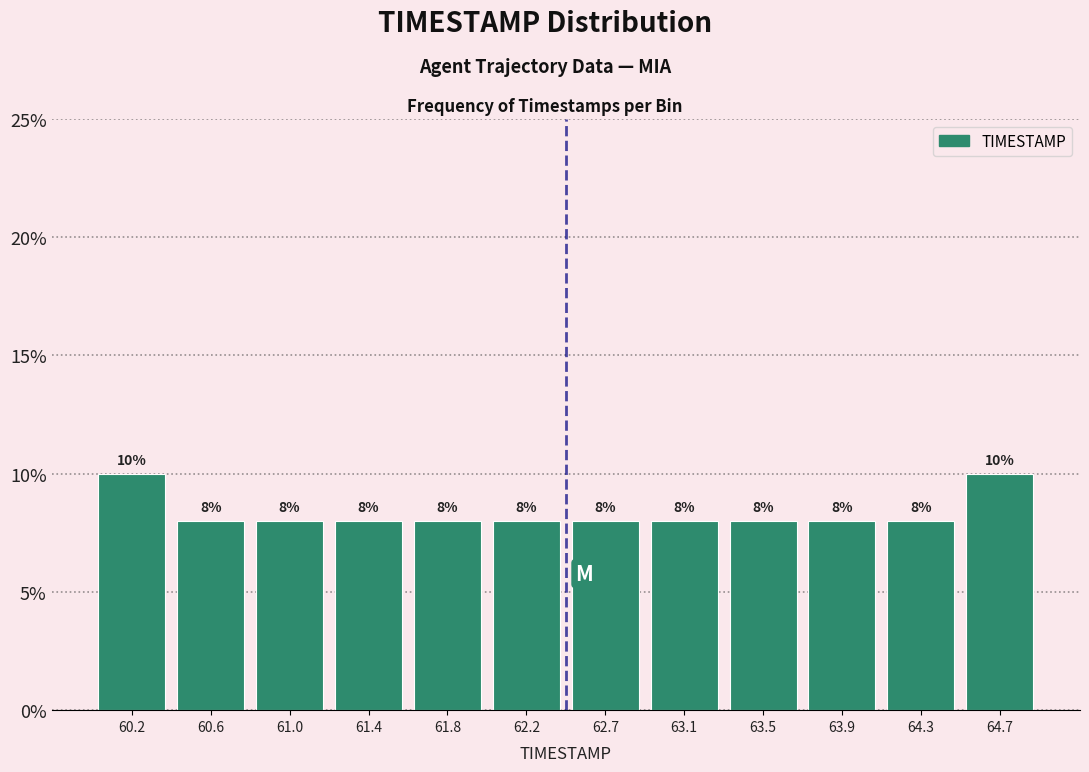

Reading left to right, list every bar in this chart as the range it spans on the x-axis followed by its height. The bar edges are not printed on the chart, so give them approximately, as read against the axis.

60.00 to 60.40: 10
60.40 to 60.80: 8
60.80 to 61.25: 8
61.25 to 61.65: 8
61.65 to 62.05: 8
62.05 to 62.45: 8
62.45 to 62.85: 8
62.85 to 63.25: 8
63.25 to 63.70: 8
63.70 to 64.10: 8
64.10 to 64.50: 8
64.50 to 64.90: 10